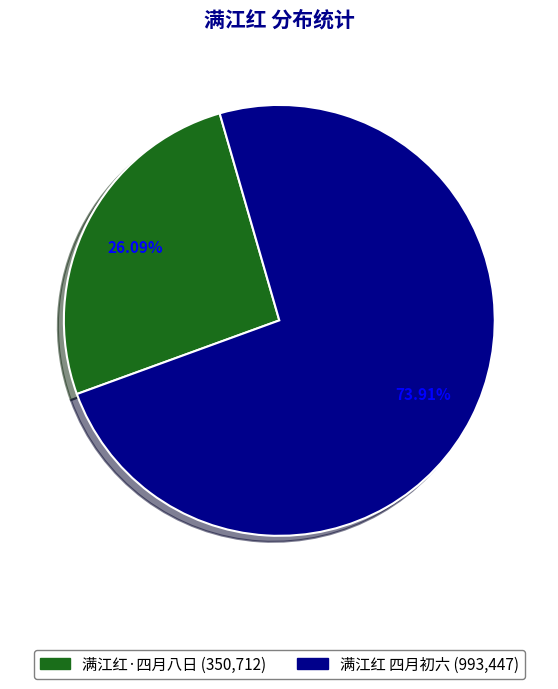

Which category has the biggest portion of the pie?

满江红 四月初六